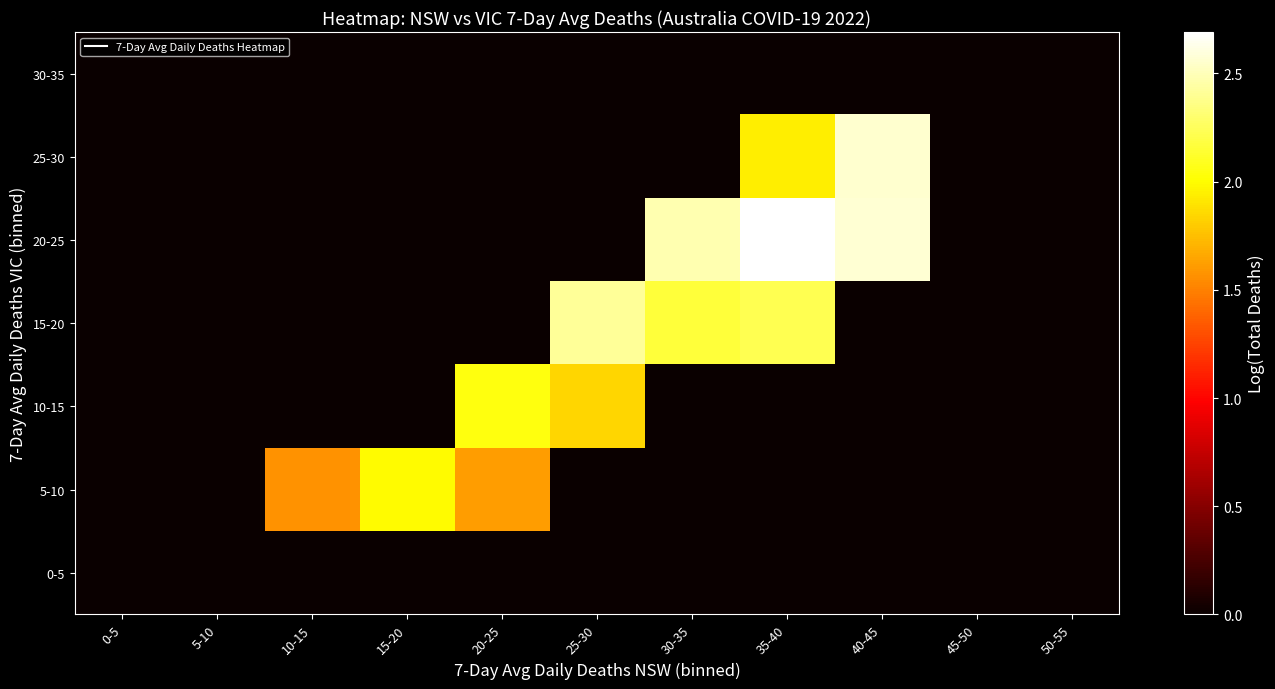

Reading left to right, transcribe all the data shown in this chart.

0-5: 0-5=0.0	5-10=0.0	10-15=0.0	15-20=0.0	20-25=0.0	25-30=0.0	30-35=0.0	35-40=0.0	40-45=0.0	45-50=0.0	50-55=0.0
5-10: 0-5=0.0	5-10=0.0	10-15=1.6	15-20=2.0	20-25=1.6	25-30=0.0	30-35=0.0	35-40=0.0	40-45=0.0	45-50=0.0	50-55=0.0
10-15: 0-5=0.0	5-10=0.0	10-15=0.0	15-20=0.0	20-25=2.0	25-30=1.8	30-35=0.0	35-40=0.0	40-45=0.0	45-50=0.0	50-55=0.0
15-20: 0-5=0.0	5-10=0.0	10-15=0.0	15-20=0.0	20-25=0.0	25-30=2.4	30-35=2.2	35-40=2.2	40-45=0.0	45-50=0.0	50-55=0.0
20-25: 0-5=0.0	5-10=0.0	10-15=0.0	15-20=0.0	20-25=0.0	25-30=0.0	30-35=2.5	35-40=2.7	40-45=2.6	45-50=0.0	50-55=0.0
25-30: 0-5=0.0	5-10=0.0	10-15=0.0	15-20=0.0	20-25=0.0	25-30=0.0	30-35=0.0	35-40=1.9	40-45=2.6	45-50=0.0	50-55=0.0
30-35: 0-5=0.0	5-10=0.0	10-15=0.0	15-20=0.0	20-25=0.0	25-30=0.0	30-35=0.0	35-40=0.0	40-45=0.0	45-50=0.0	50-55=0.0